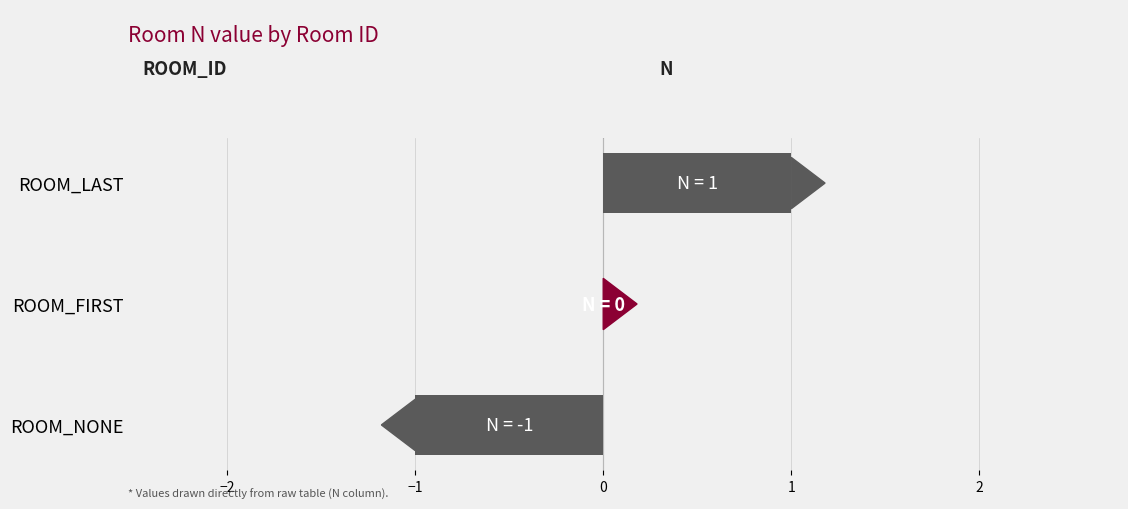

Between ROOM_LAST and ROOM_NONE, which is larger?

ROOM_LAST